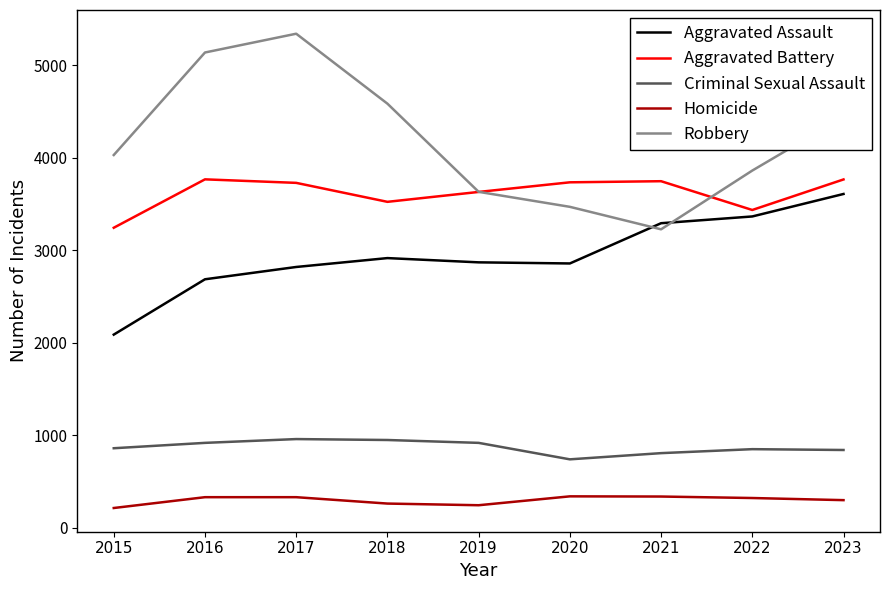

Rank the series at 2020 from highest to lowest value.

Aggravated Battery, Robbery, Aggravated Assault, Criminal Sexual Assault, Homicide